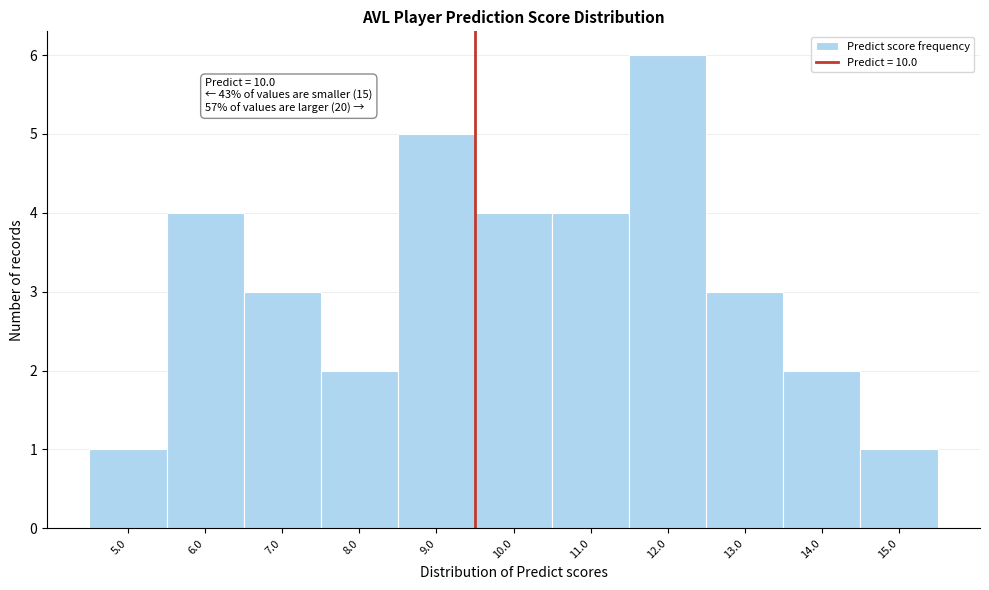

Reading left to right, what are all the values shown in this chart?

5.0=1	6.0=4	7.0=3	8.0=2	9.0=5	10.0=4	11.0=4	12.0=6	13.0=3	14.0=2	15.0=1